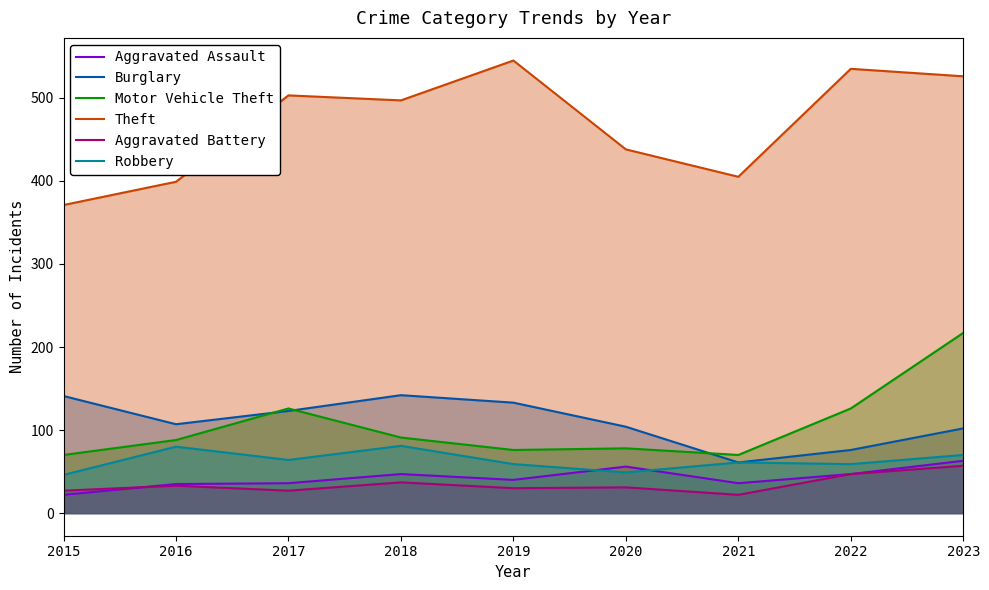

At which label does Robbery first exceed 61?

2016